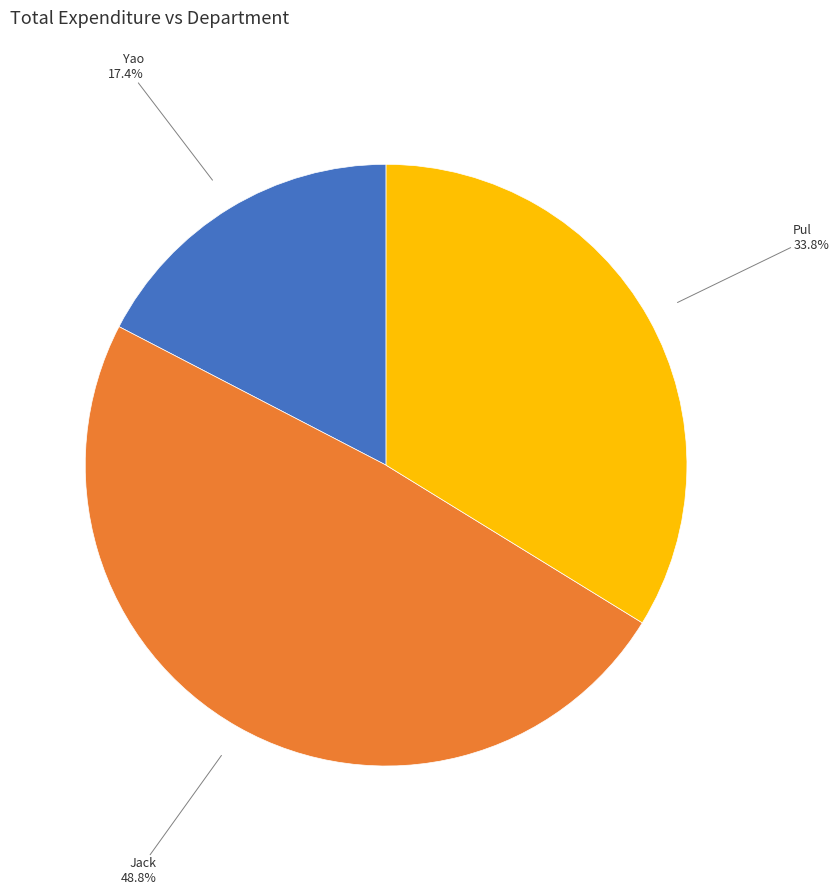

What portion of the pie excludes Pul?

66.2%